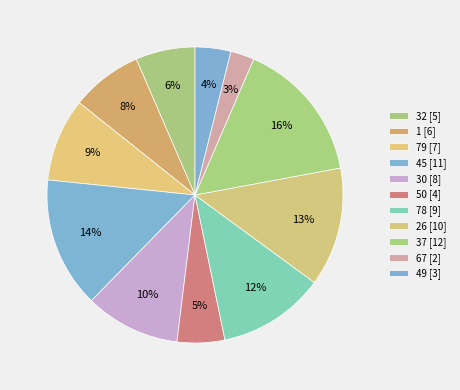

How many segments does this pie chart have?

11